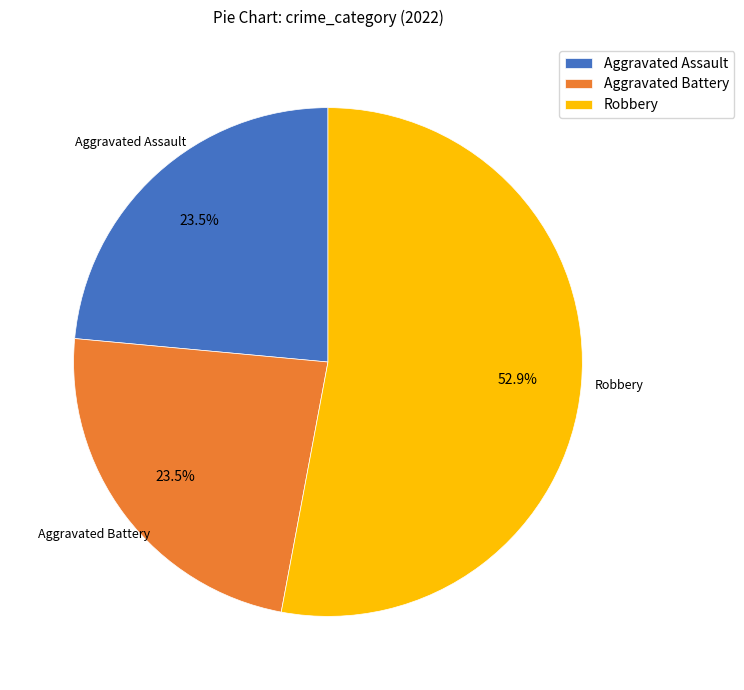

To the nearest percent, what is the difference between the largest and smallest slice percentages?

29%